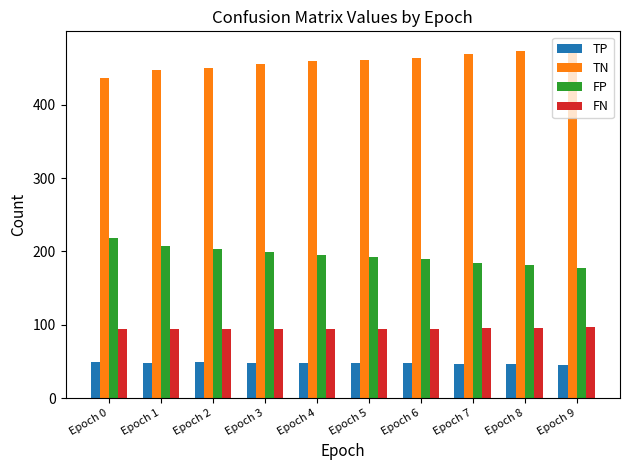

What is the spread (max minus min) of values at Epoch 2?

401